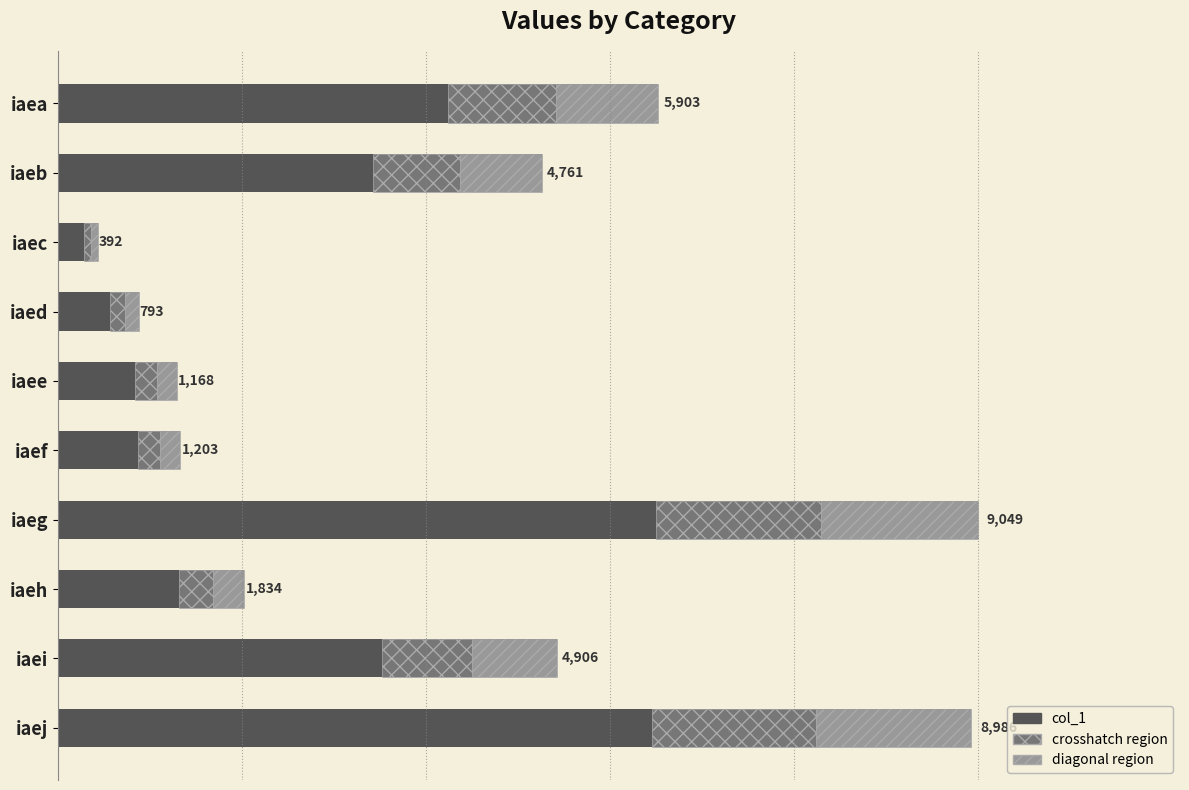

What is the average value?

3900